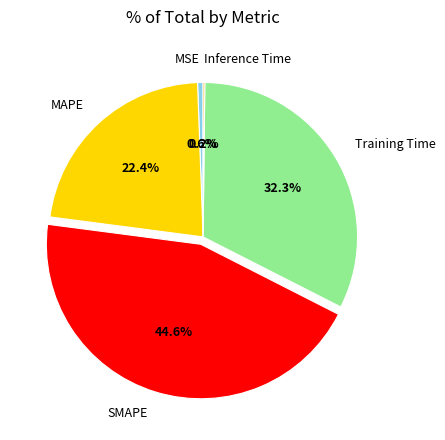

What percentage is NOT represented by MSE?

99.4%